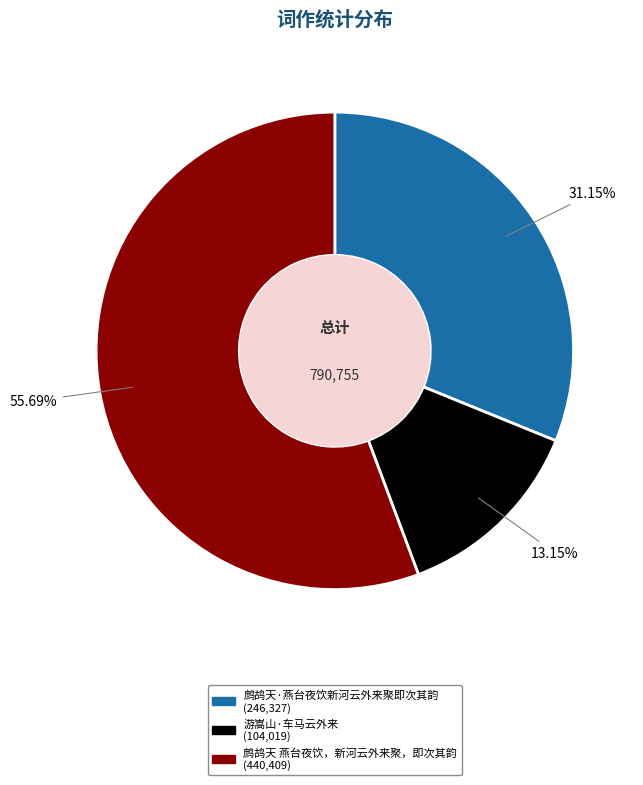

Rank the categories by value from lowest to highest.

游嵩山·车马云外来, 鹧鸪天·燕台夜饮新河云外来聚即次其韵, 鹧鸪天 燕台夜饮，新河云外来聚，即次其韵